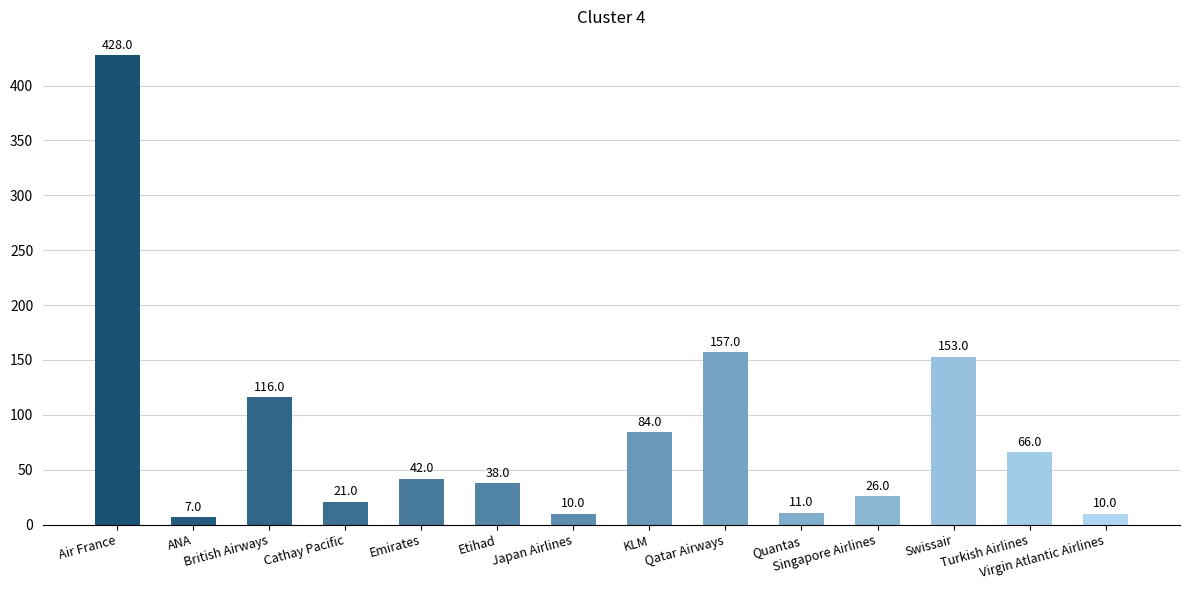

What is the sum of all values?

1169